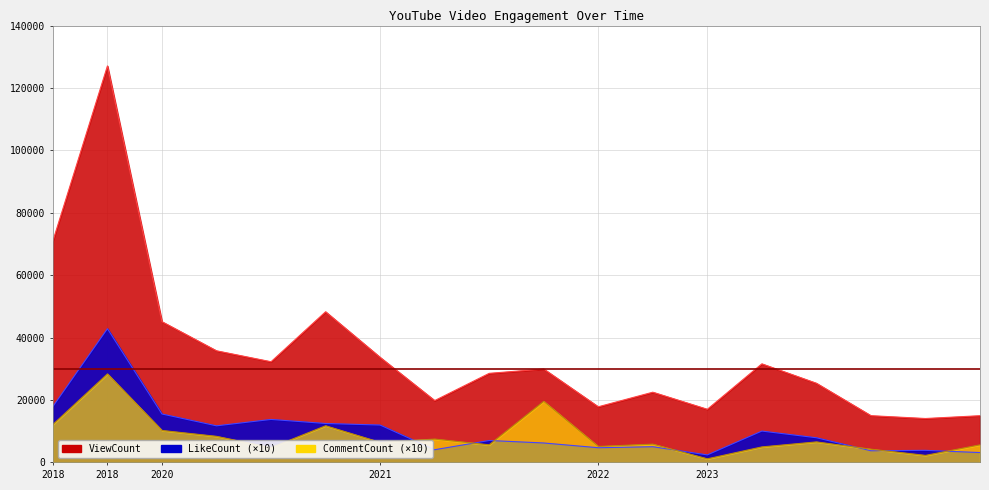

What is the sum of all CommentCount values?

150150